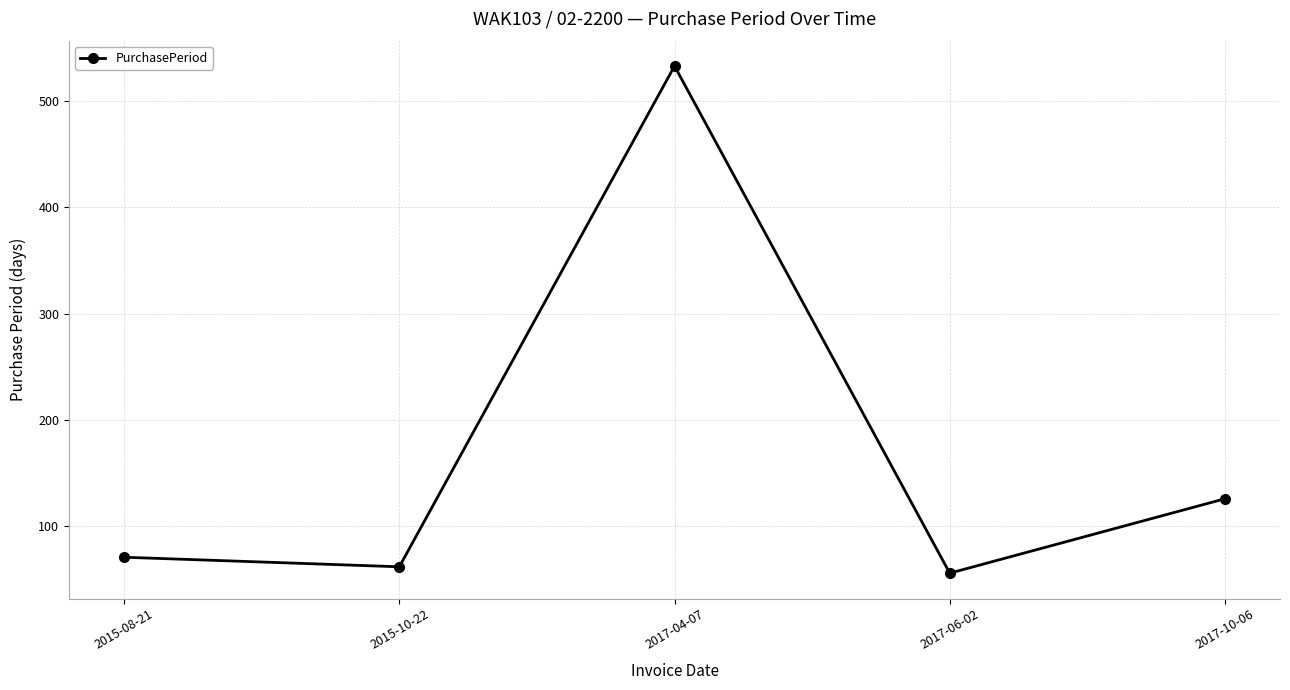

Is it true that the value at 2015-10-22 is 109?

False